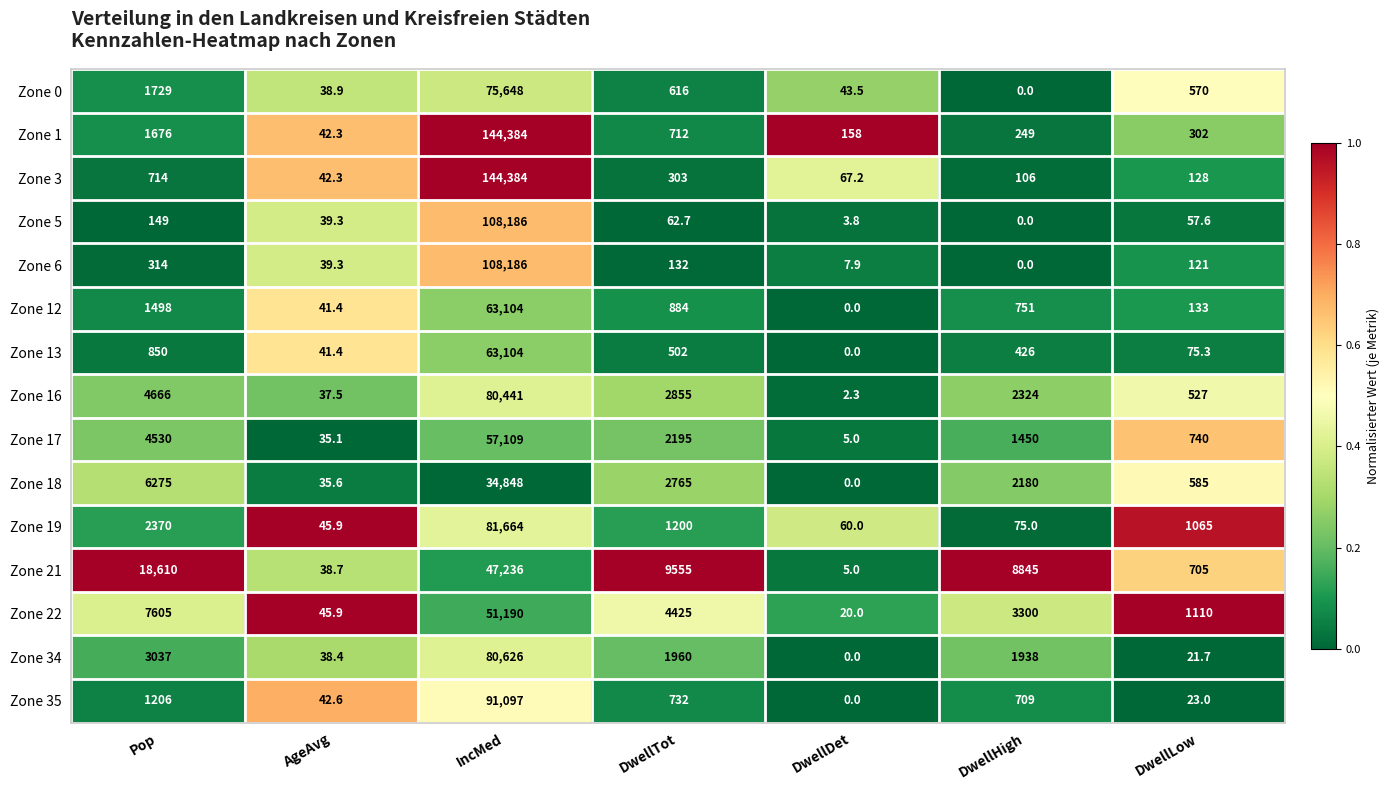

The value of Zone 3 at DwellHigh is 32.5. True or false?

False